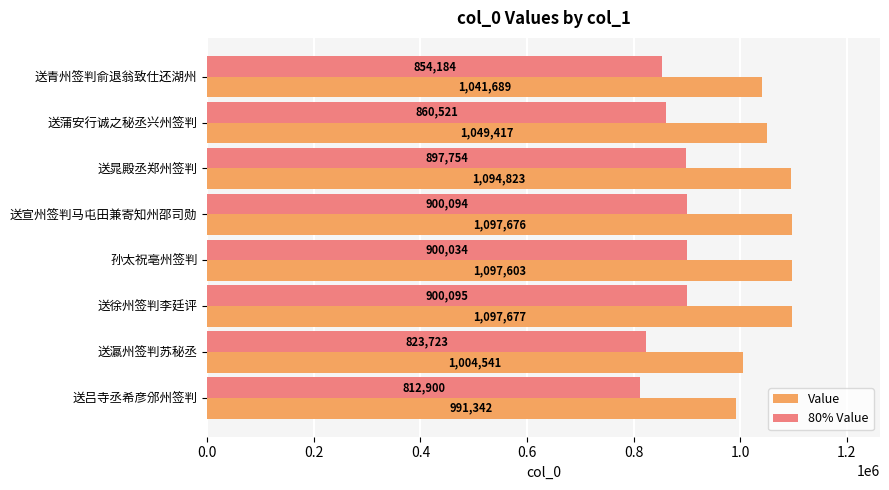

List the series in order of their overall mean, highest first.

Value, 80% Value